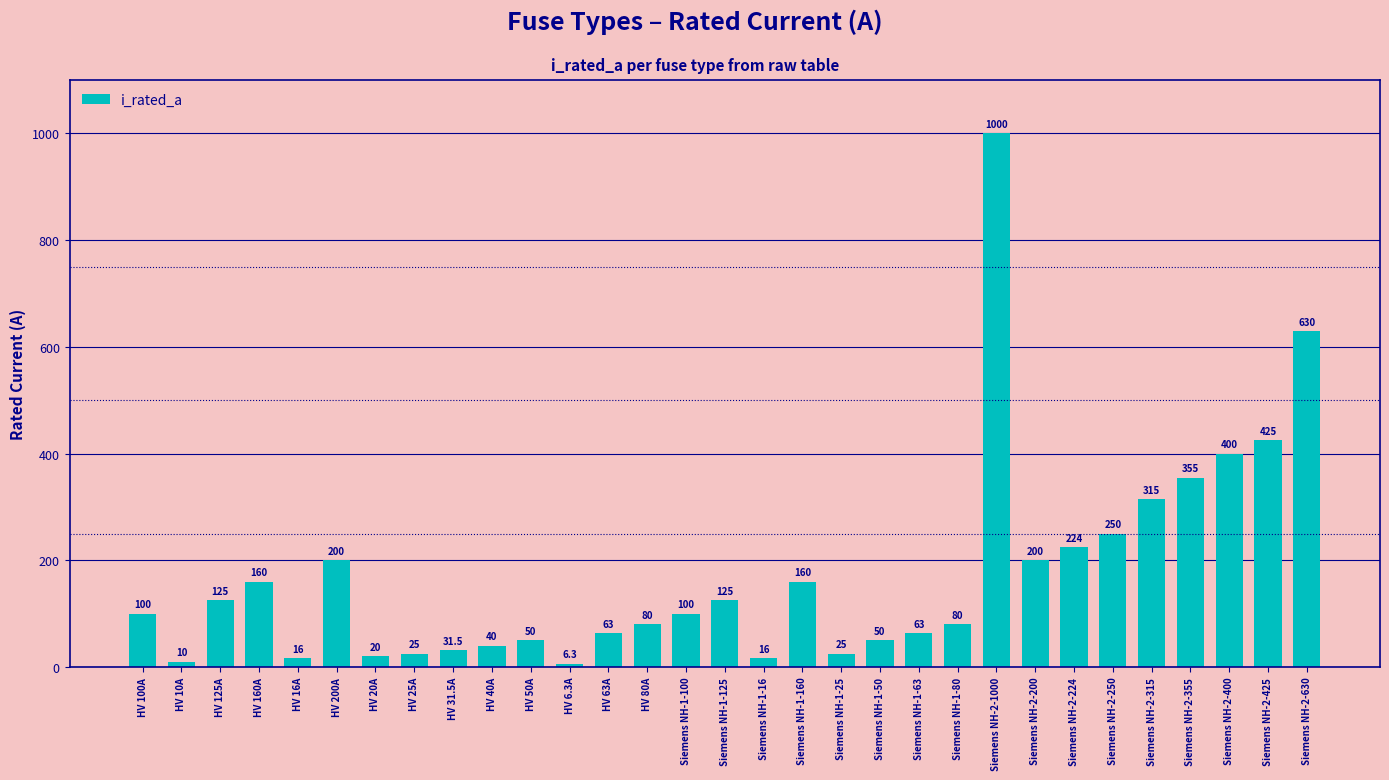

What is the label of the 18th bar from the left?

Siemens NH-1-160